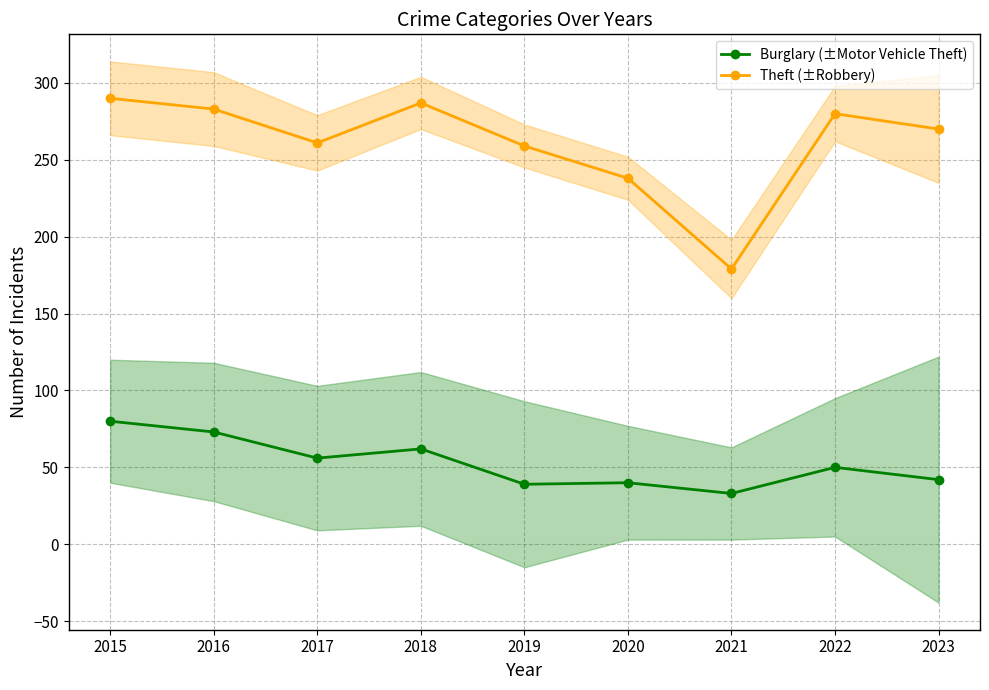

Which series changed the most between 2016 and 2021?

Theft (±Robbery)